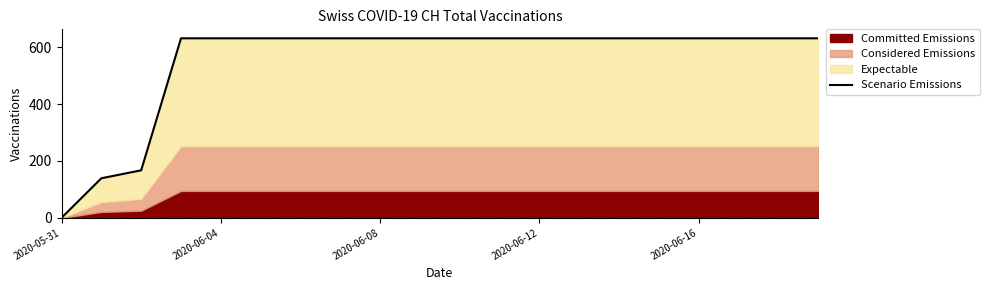

At which label is the value closest to 315?

2020-06-08